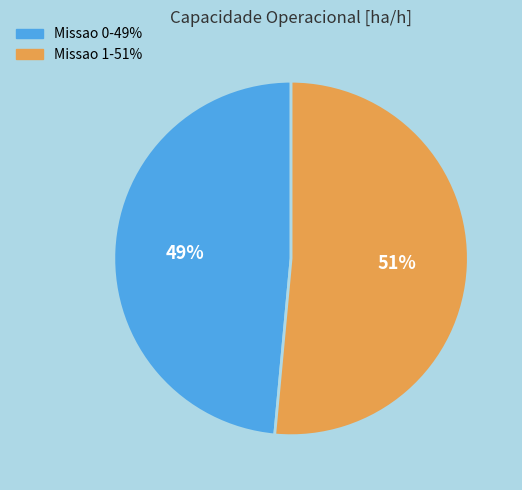

How many slices are in this pie chart?

2